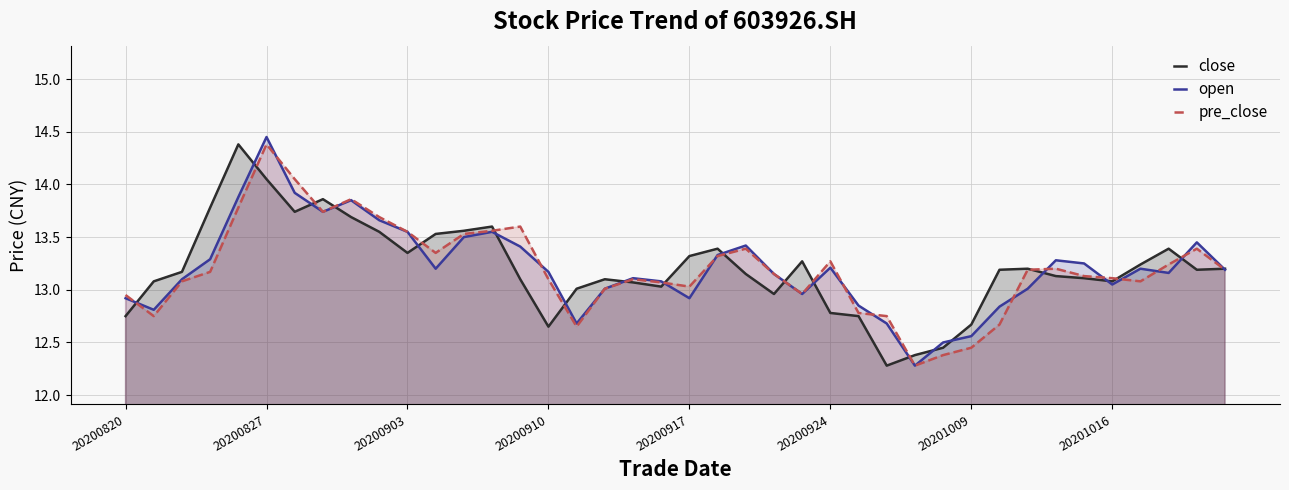

Reading left to right, what are all the values shown in this chart?

close: 12.8	13.1	13.2	13.8	14.4	14.1	13.7	13.9	13.7	13.6	13.3	13.5	13.6	13.6	13.1	12.7	13.0	13.1	13.1	13.0	13.3	13.4	13.2	13.0	13.3	12.8	12.8	12.3	12.4	12.4	12.7	13.2	13.2	13.1	13.1	13.1	13.2	13.4	13.2	13.2
open: 12.9	12.8	13.1	13.3	13.9	14.4	13.9	13.7	13.8	13.7	13.6	13.2	13.5	13.6	13.4	13.2	12.7	13.0	13.1	13.1	12.9	13.3	13.4	13.2	13.0	13.2	12.8	12.7	12.3	12.5	12.6	12.8	13.0	13.3	13.2	13.1	13.2	13.2	13.4	13.2
pre_close: 12.9	12.8	13.1	13.2	13.8	14.4	14.1	13.7	13.9	13.7	13.6	13.3	13.5	13.6	13.6	13.1	12.7	13.0	13.1	13.1	13.0	13.3	13.4	13.2	13.0	13.3	12.8	12.8	12.3	12.4	12.4	12.7	13.2	13.2	13.1	13.1	13.1	13.2	13.4	13.2